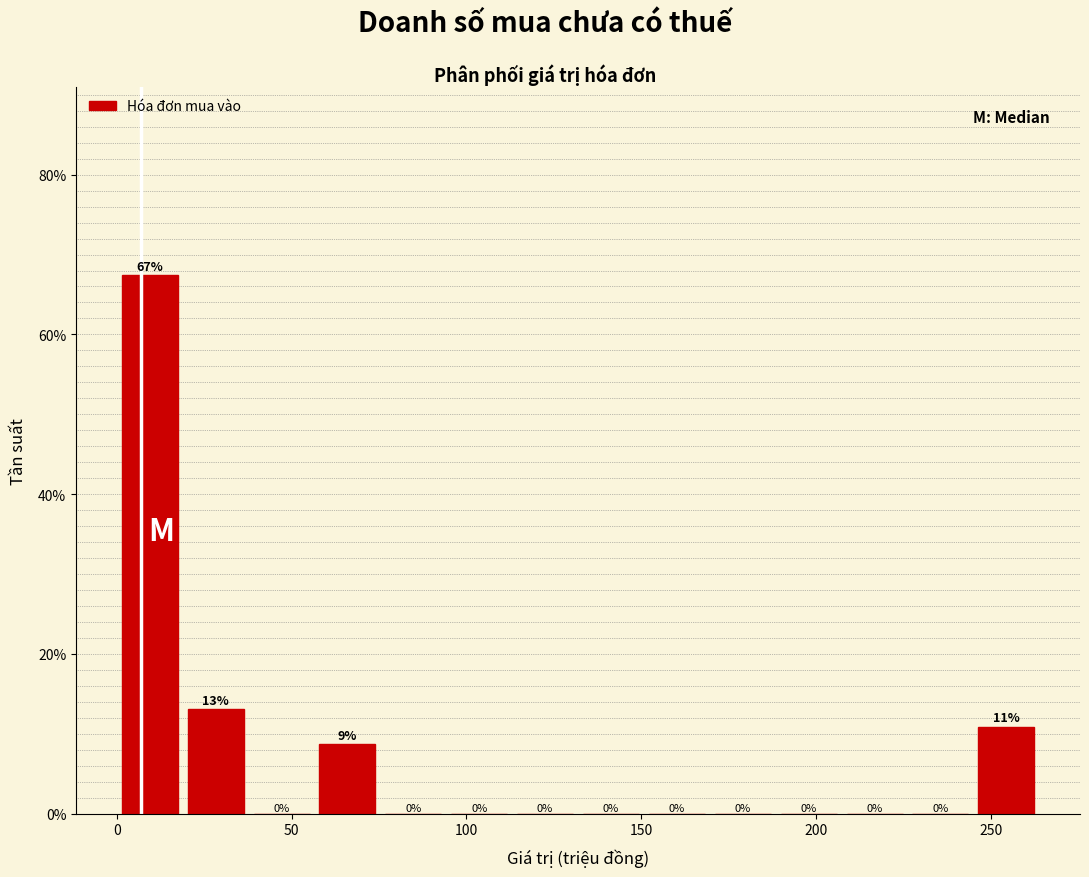

Around what value on the x-axis is the tallest bar? Give the approximate position of its centre, as read against the axis.

10